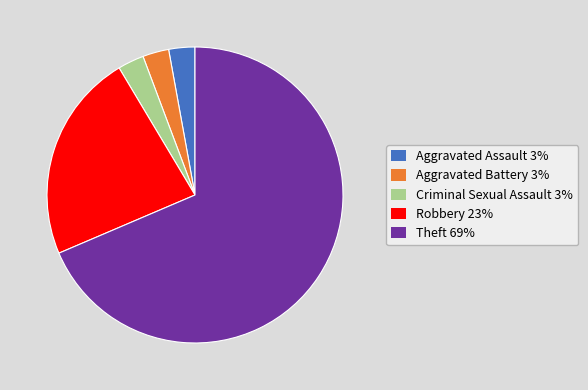

Combined, do Robbery 23% and Theft 69% account for over 50%?

Yes